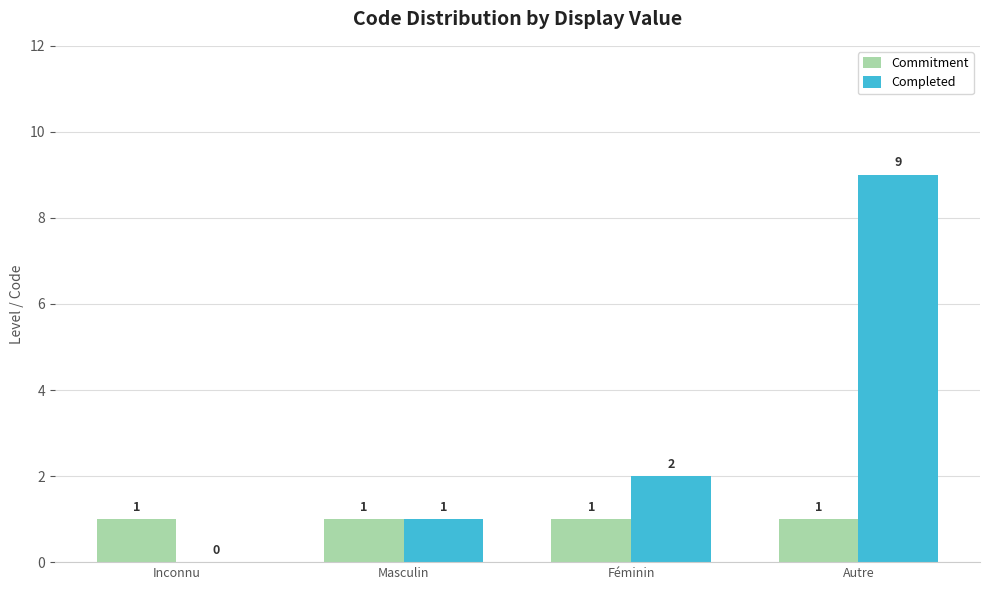

Is it true that Completed equals 1 at Masculin?

True